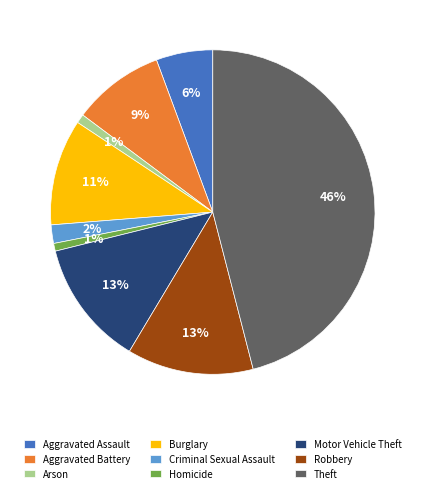

How many slices are in this pie chart?

9